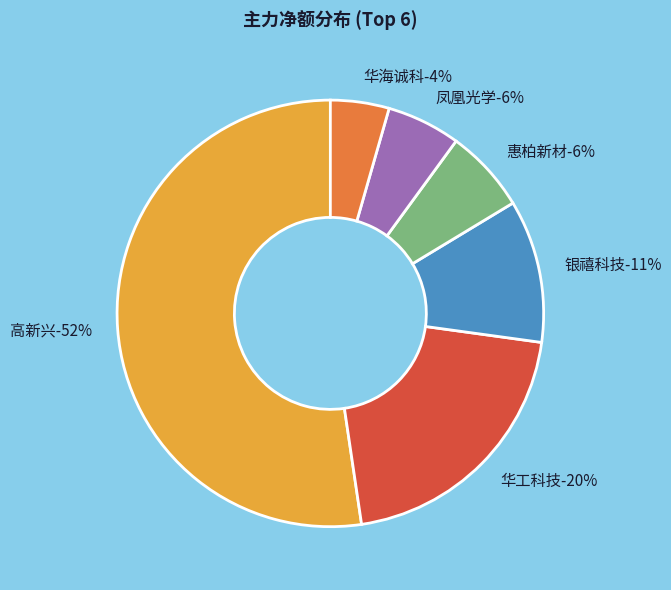

How many slices are in this pie chart?

6